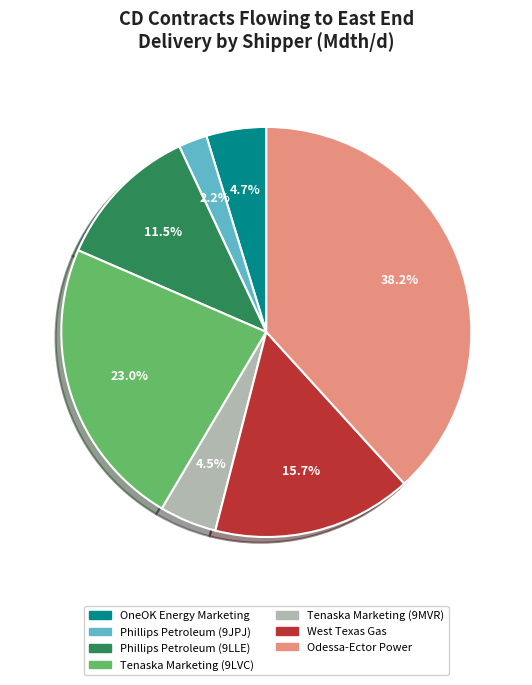

Which category has the smallest portion of the pie?

Phillips Petroleum (9JPJ)